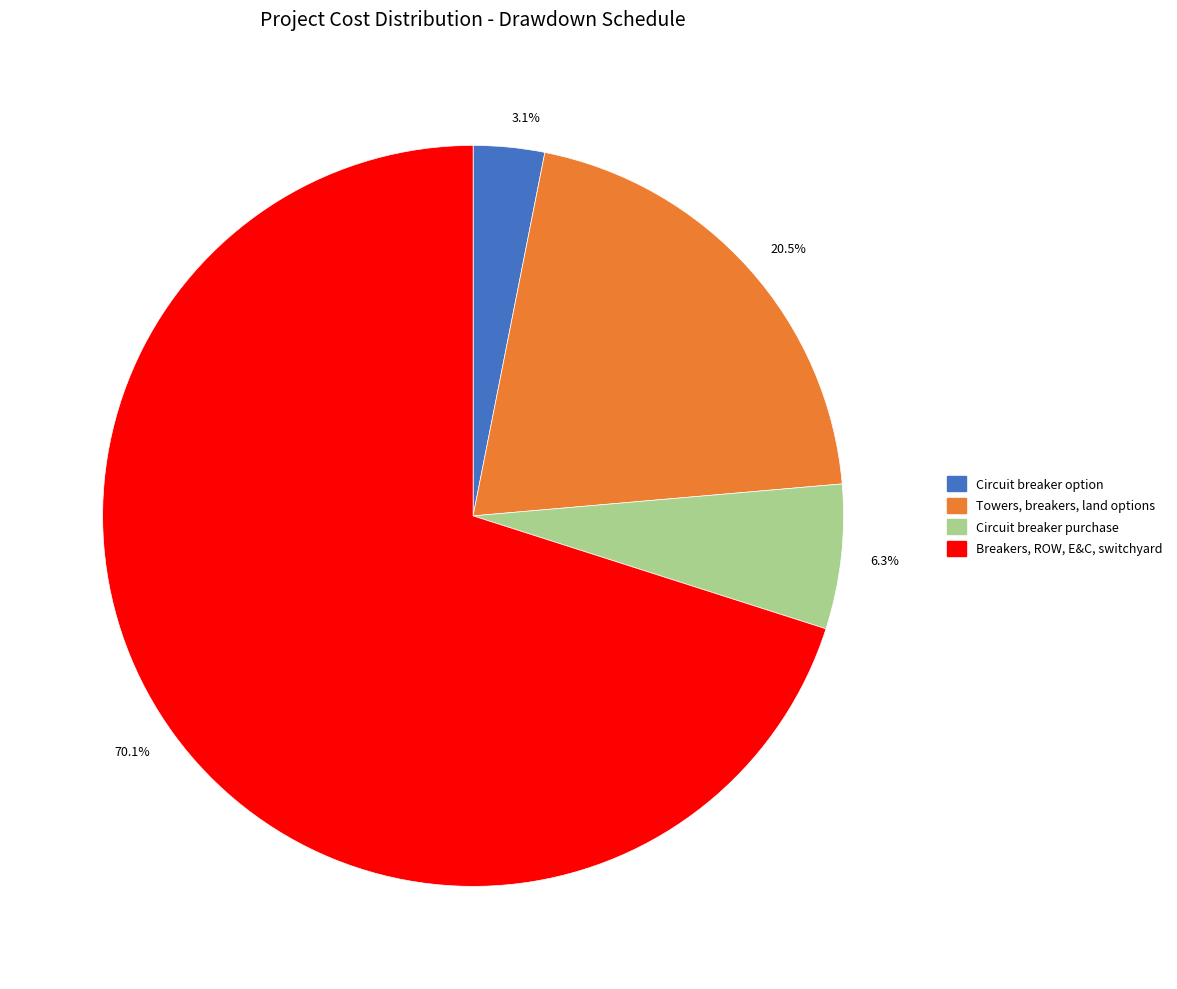

Count the number of slices in the pie.

4